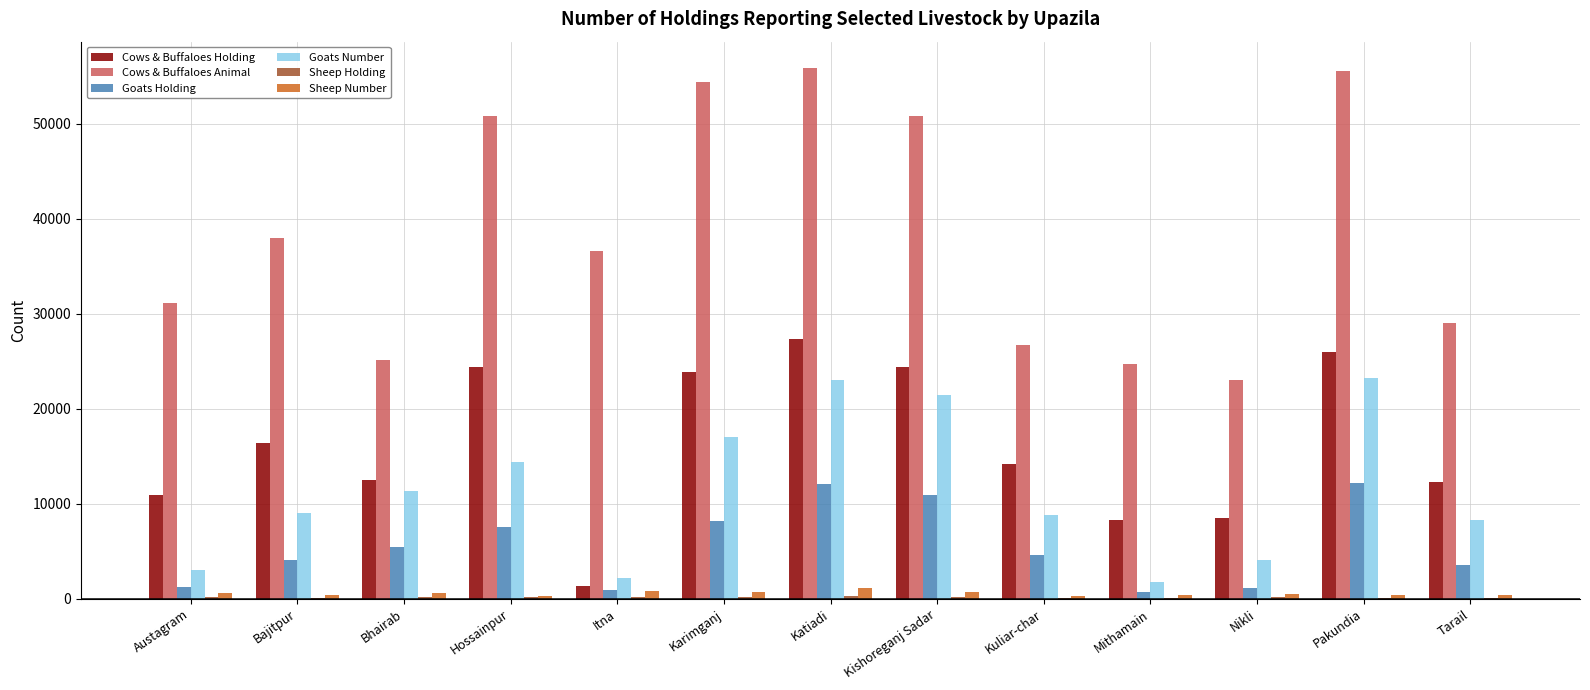

At which label is Cows & Buffaloes Animal closest to 39438?

Bajitpur